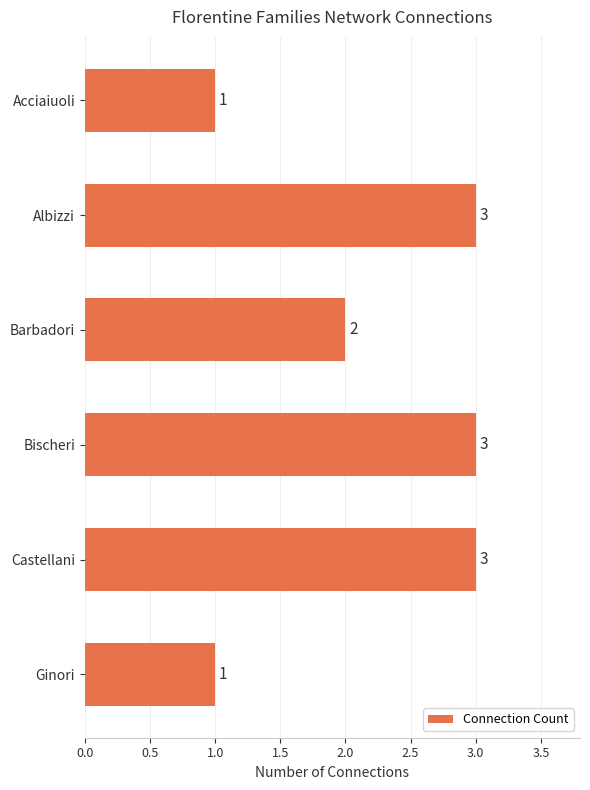

What is the sum of all values?

13